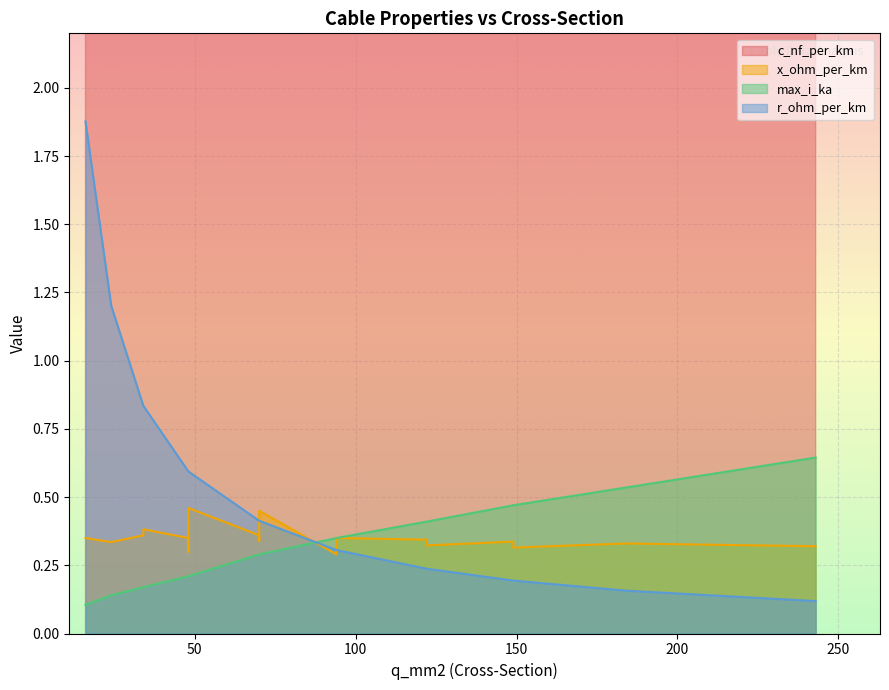

The value of x_ohm_per_km at 149 is 0.6. True or false?

False